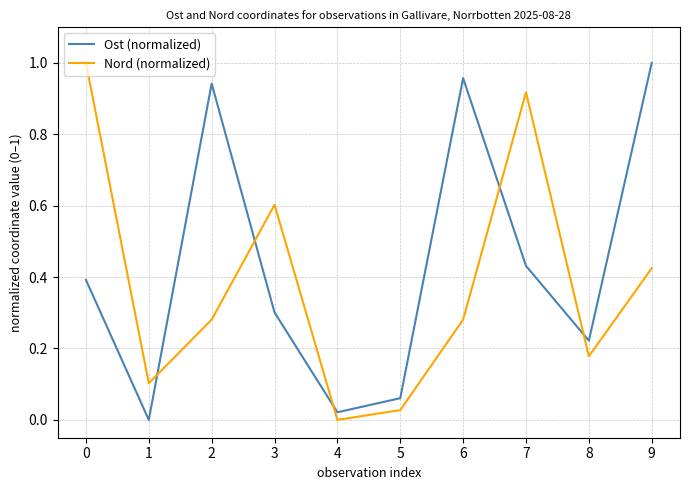

What is the difference between the Ost (normalized) values at 2 and 8?

0.7